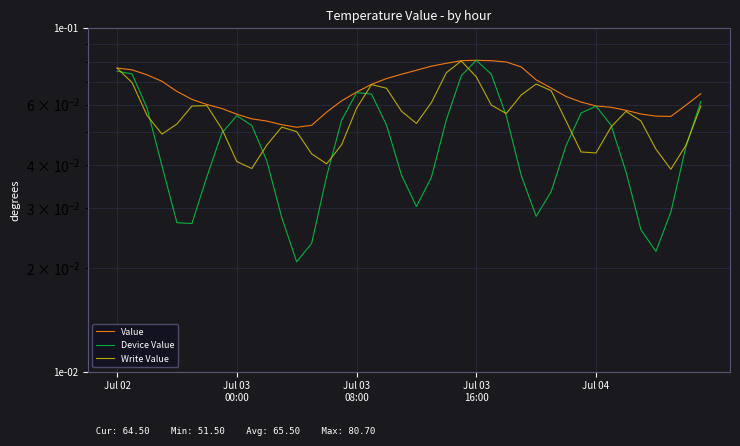

List the series in order of their overall mean, lowest first.

Device Value, Write Value, Value